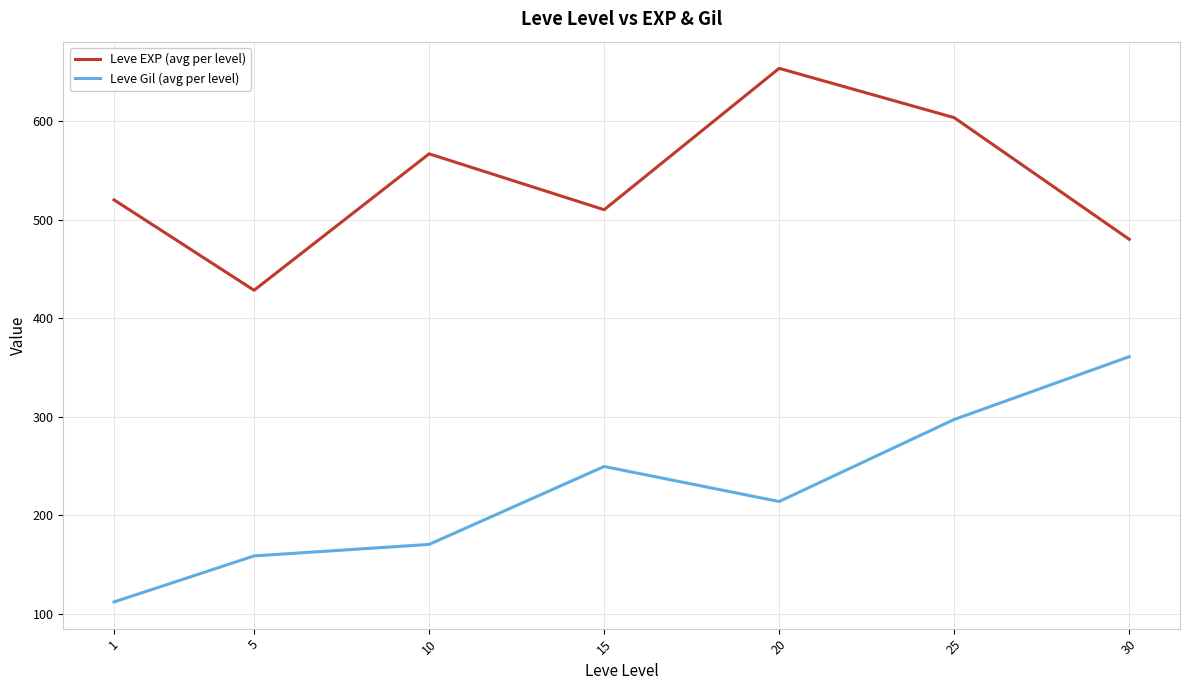

Which series has the largest total across all categories?

Leve EXP (avg per level)